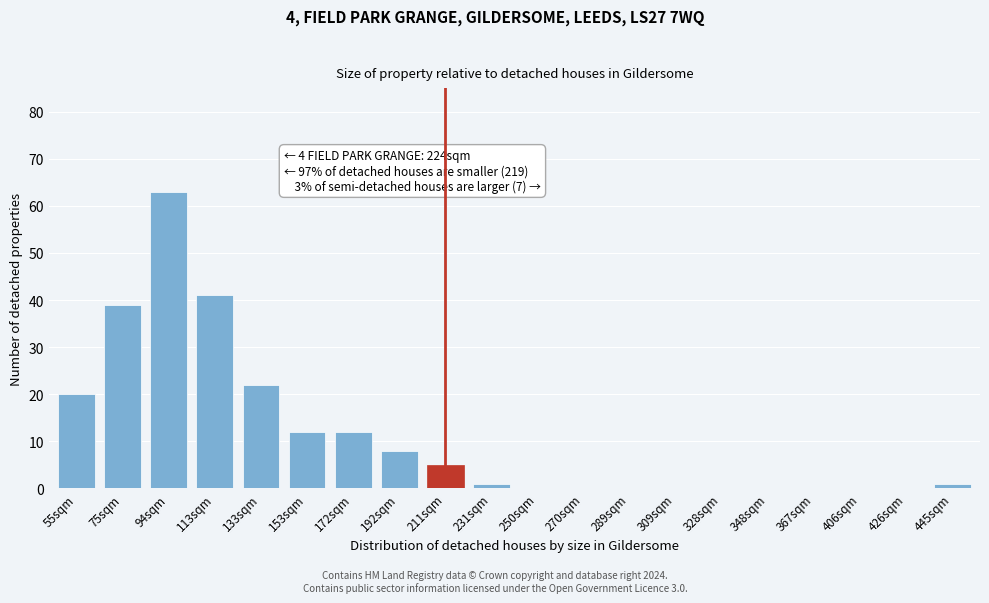

Reading right to left, extract all data points from this chart.

445sqm=1	426sqm=0	406sqm=0	367sqm=0	348sqm=0	328sqm=0	309sqm=0	289sqm=0	270sqm=0	250sqm=0	231sqm=1	211sqm=5	192sqm=8	172sqm=12	153sqm=12	133sqm=22	113sqm=41	94sqm=63	75sqm=39	55sqm=20